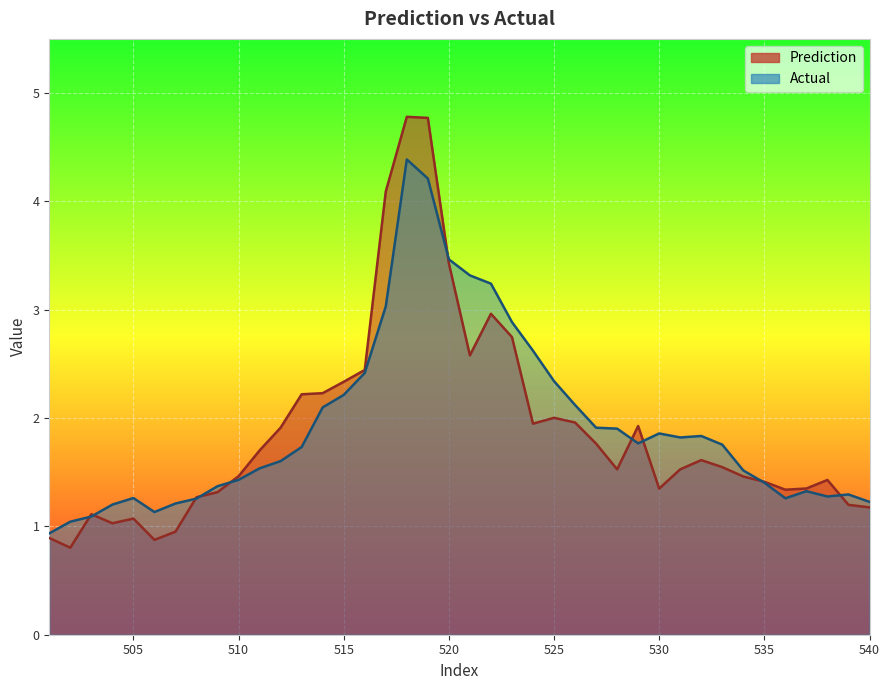

At which category is the sum across all series the highest?

518